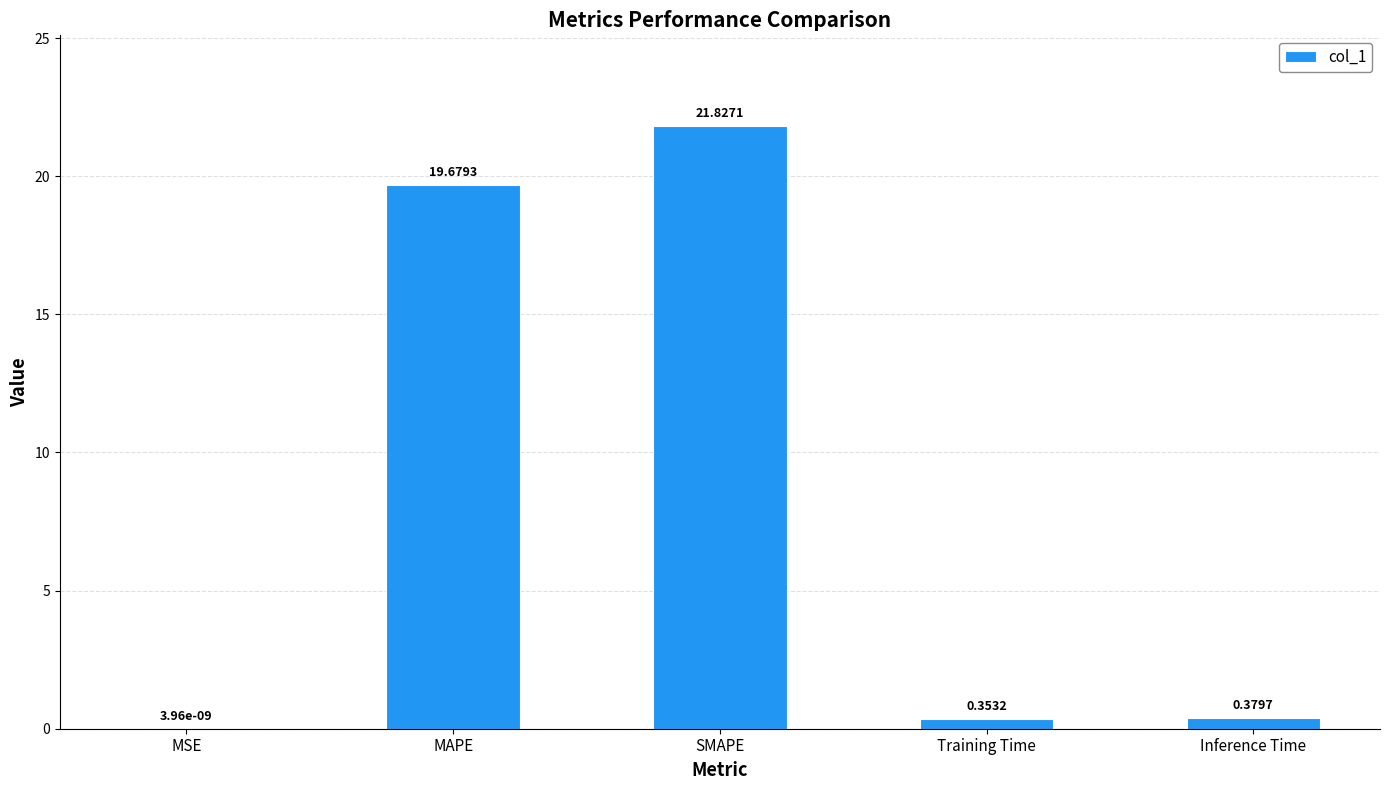

True or false: the data shows 8.5 at SMAPE.

False